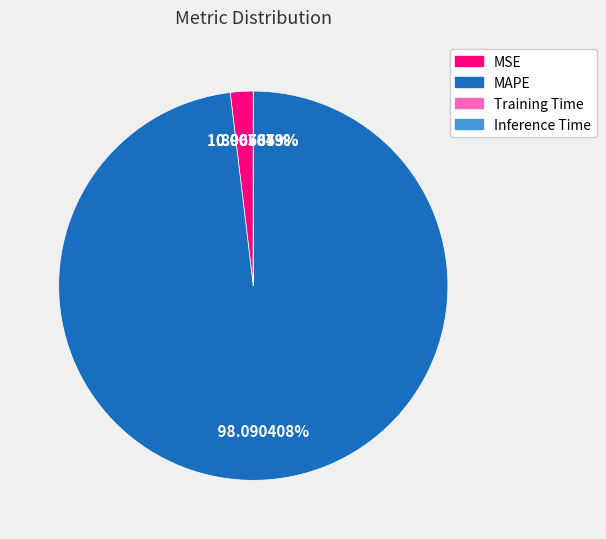

Is the sum of MAPE and MSE greater than half?

Yes